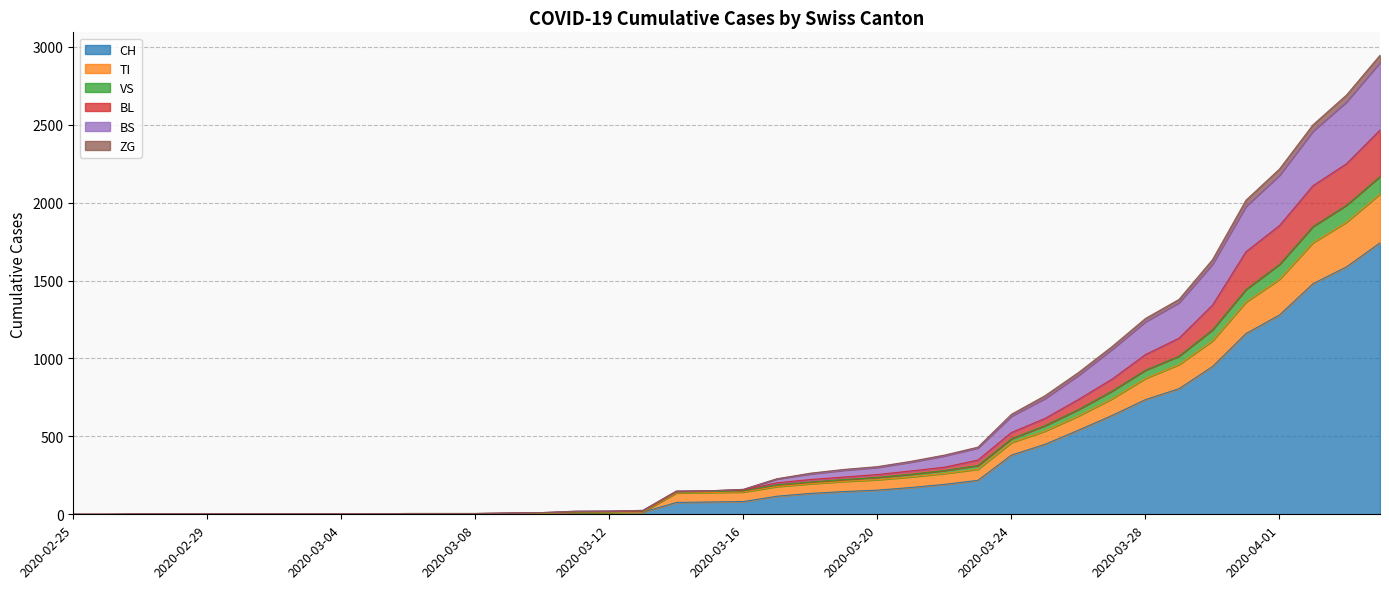

Is it true that CH equals 806 at 2020-03-29?

True